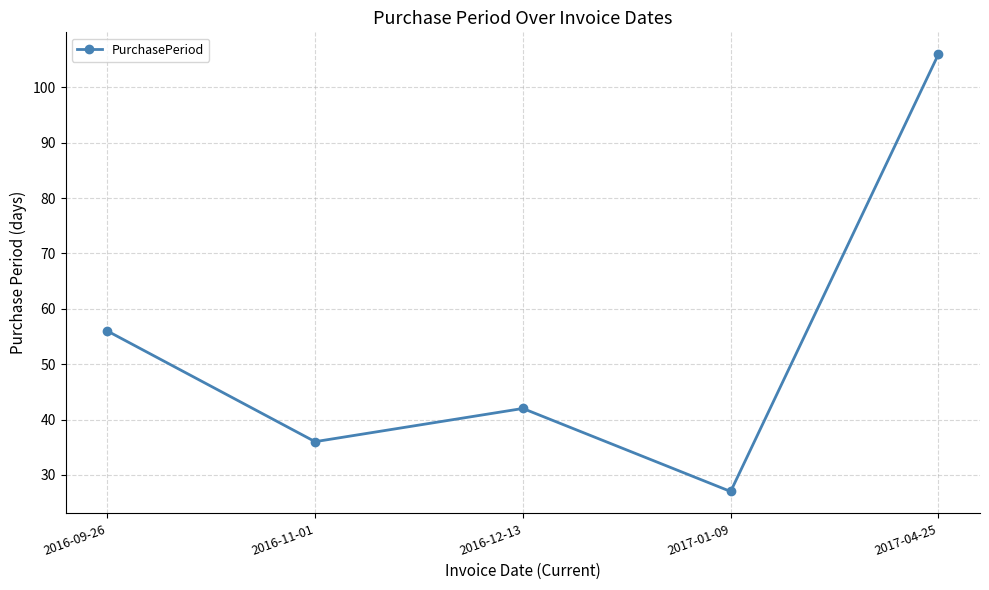

Rank the categories by value from lowest to highest.

2017-01-09, 2016-11-01, 2016-12-13, 2016-09-26, 2017-04-25